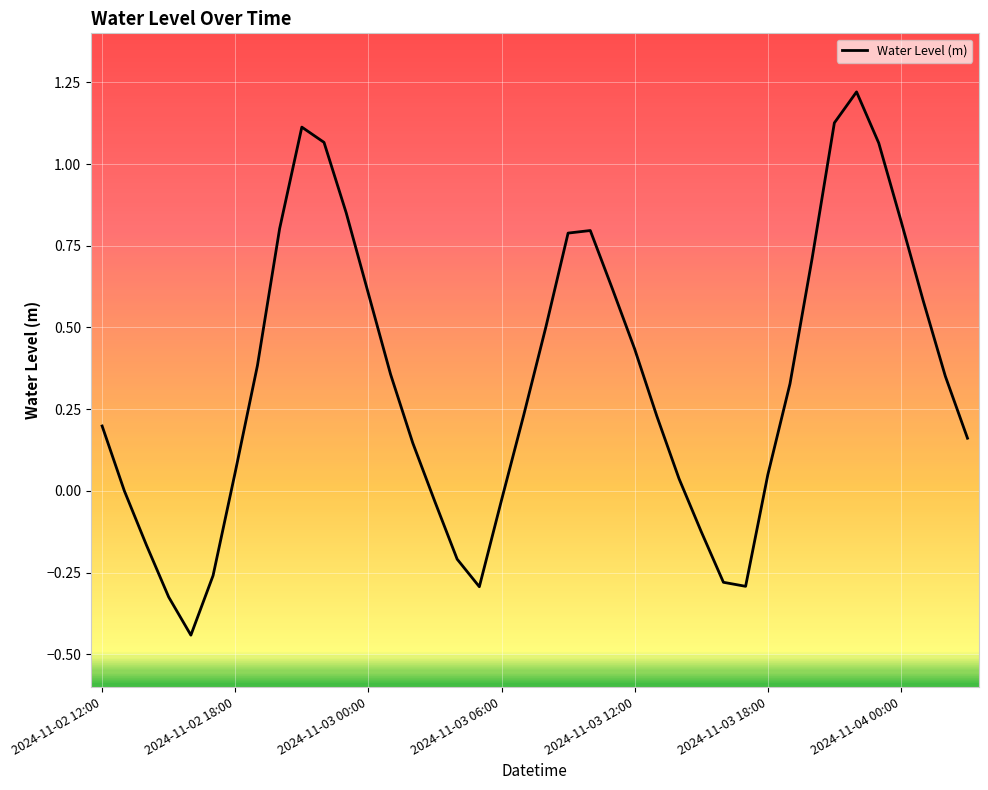

What is the difference between the maximum and minimum values?

1.7